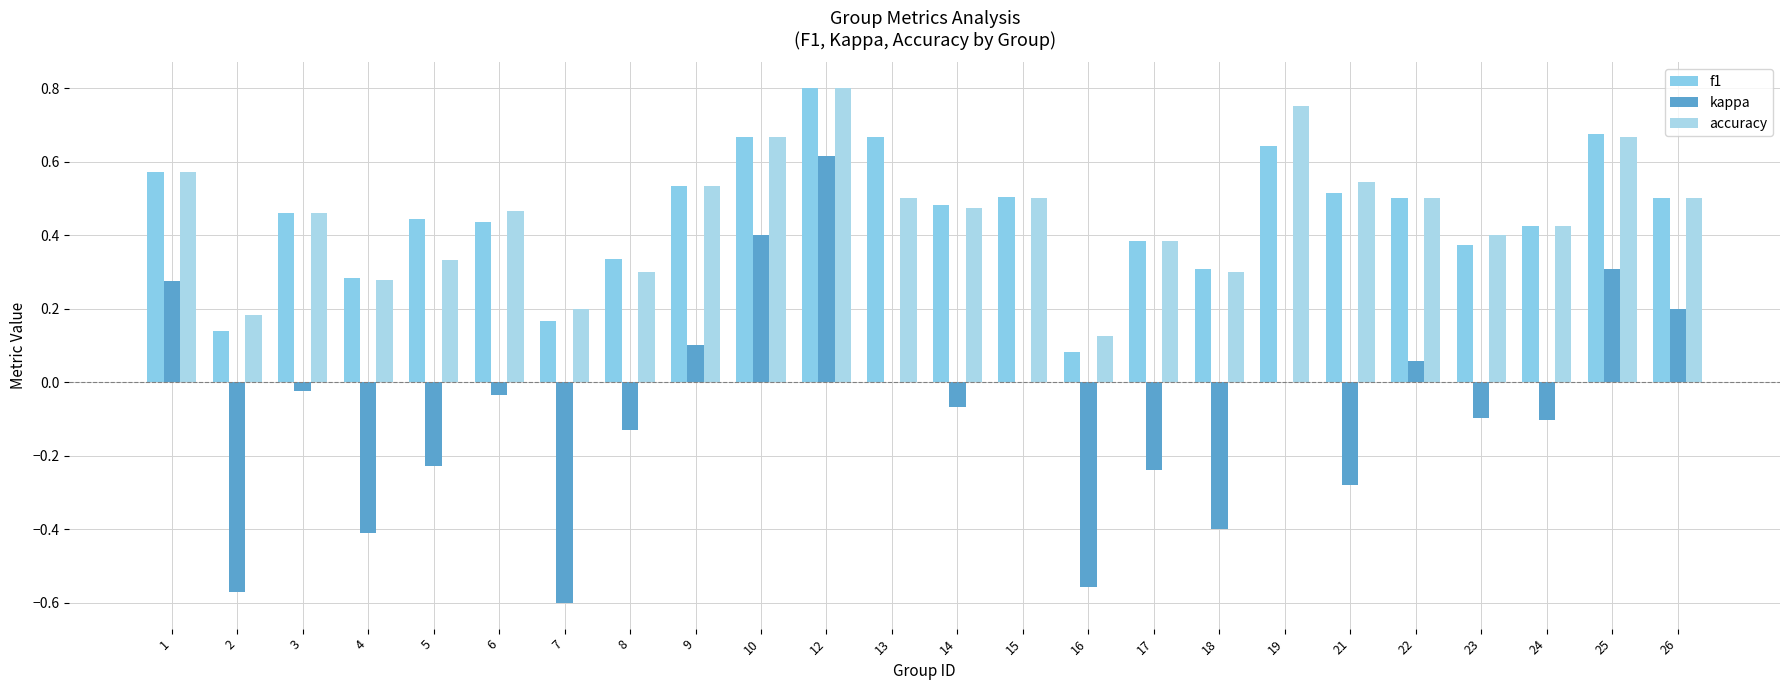

How many series are shown in this chart?

3